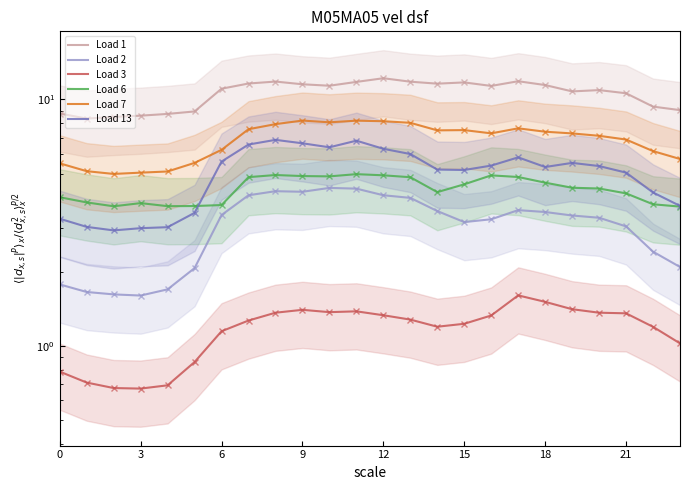

At how many categories does at least one series exceed 6?

24